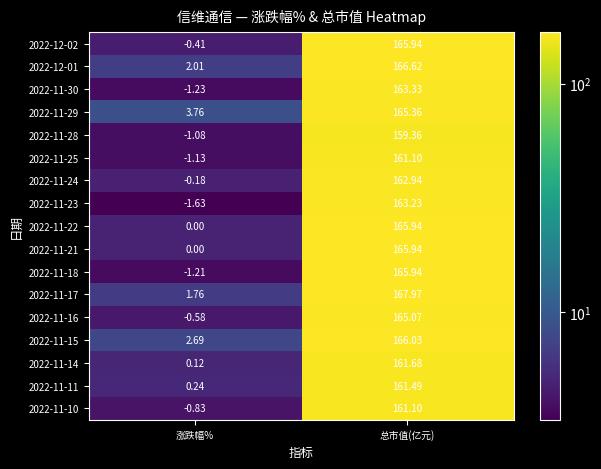

Rank the categories by 2022-11-18 value from highest to lowest.

总市值(亿元), 涨跌幅%